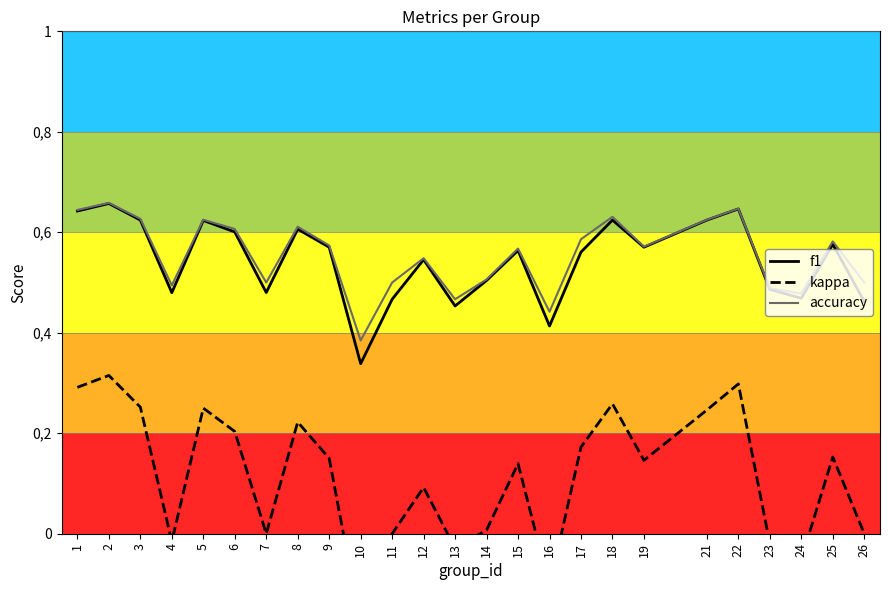

Reading left to right, what are all the values shown in this chart?

f1: 1=0.6	2=0.7	3=0.6	4=0.5	5=0.6	6=0.6	7=0.5	8=0.6	9=0.6	10=0.3	11=0.5	12=0.5	13=0.5	14=0.5	15=0.6	16=0.4	17=0.6	18=0.6	19=0.6	21=0.6	22=0.6	23=0.5	24=0.5	25=0.6	26=0.5
kappa: 1=0.3	2=0.3	3=0.3	4=-0.0	5=0.2	6=0.2	7=0.0	8=0.2	9=0.2	10=-0.2	11=0.0	12=0.1	13=-0.0	14=0.0	15=0.1	16=-0.1	17=0.2	18=0.3	19=0.1	21=0.2	22=0.3	23=-0.0	24=-0.1	25=0.2	26=0.0
accuracy: 1=0.6	2=0.7	3=0.6	4=0.5	5=0.6	6=0.6	7=0.5	8=0.6	9=0.6	10=0.4	11=0.5	12=0.5	13=0.5	14=0.5	15=0.6	16=0.4	17=0.6	18=0.6	19=0.6	21=0.6	22=0.6	23=0.5	24=0.5	25=0.6	26=0.5